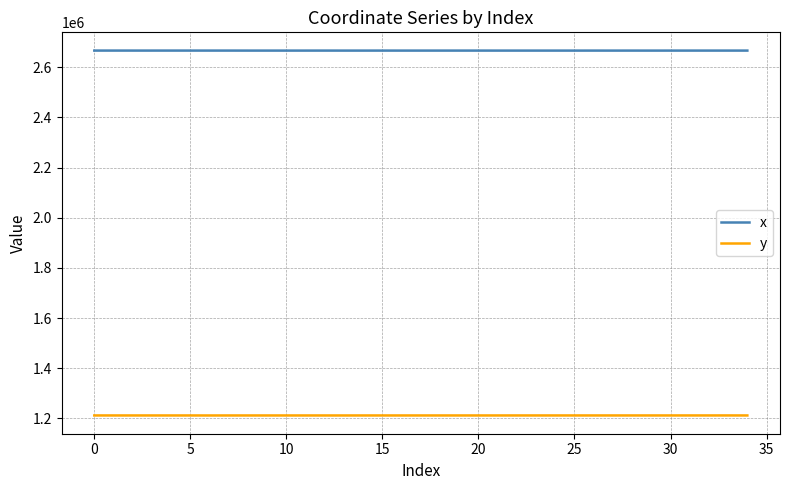

True or false: y and x cross at least once.

False